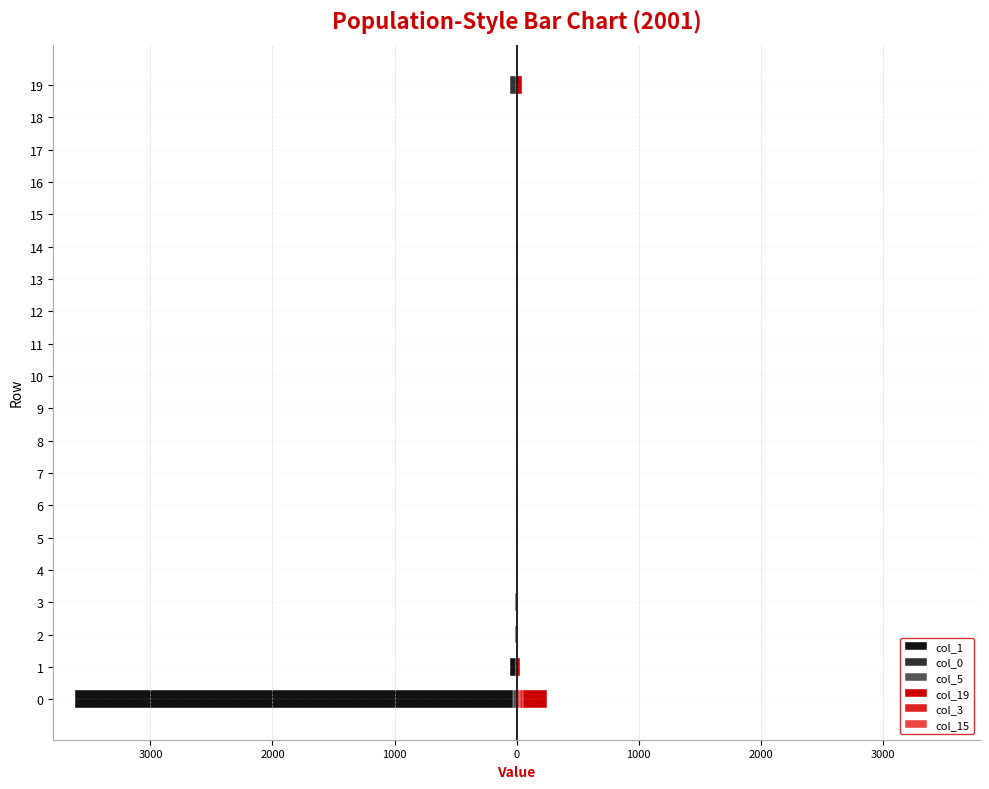

What is the total value across all series at 9?

-1